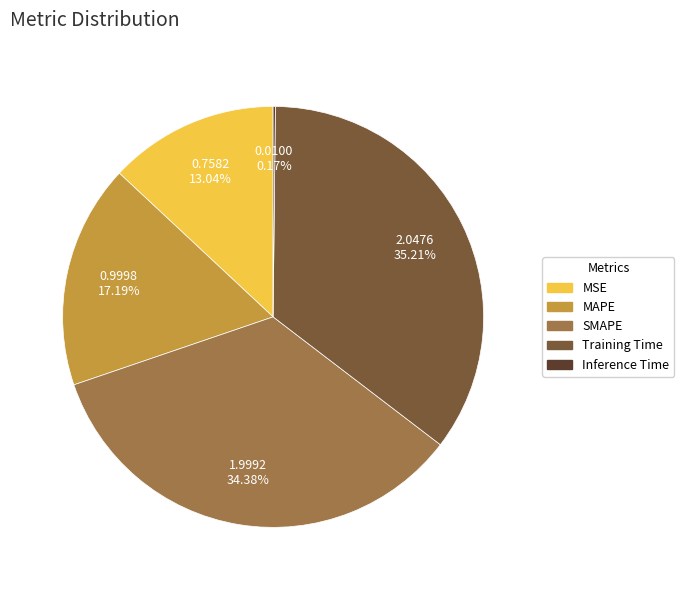

Between MSE and SMAPE, which is larger?

SMAPE